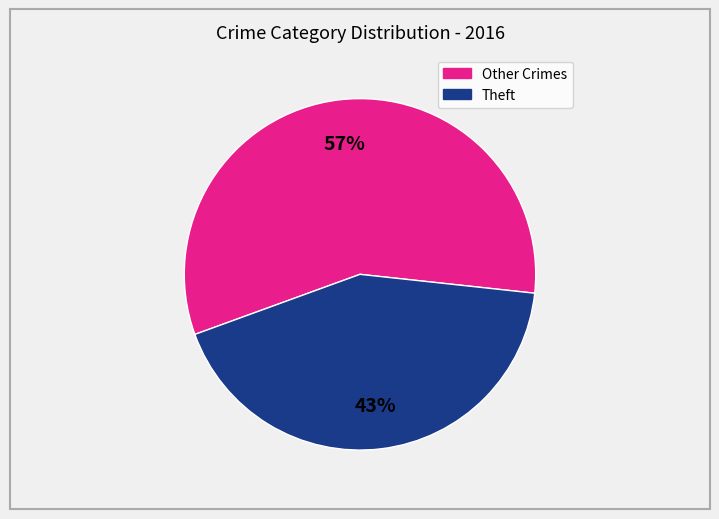

Is there any slice that represents more than half of the pie?

Yes